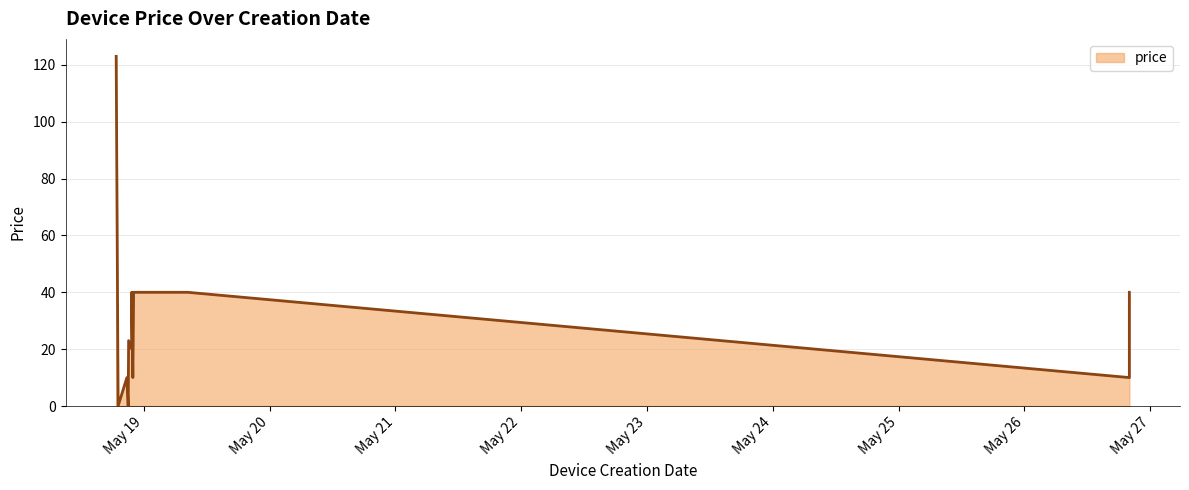

At which category does the data reach its first local valley?

2016-05-18 19:05:01